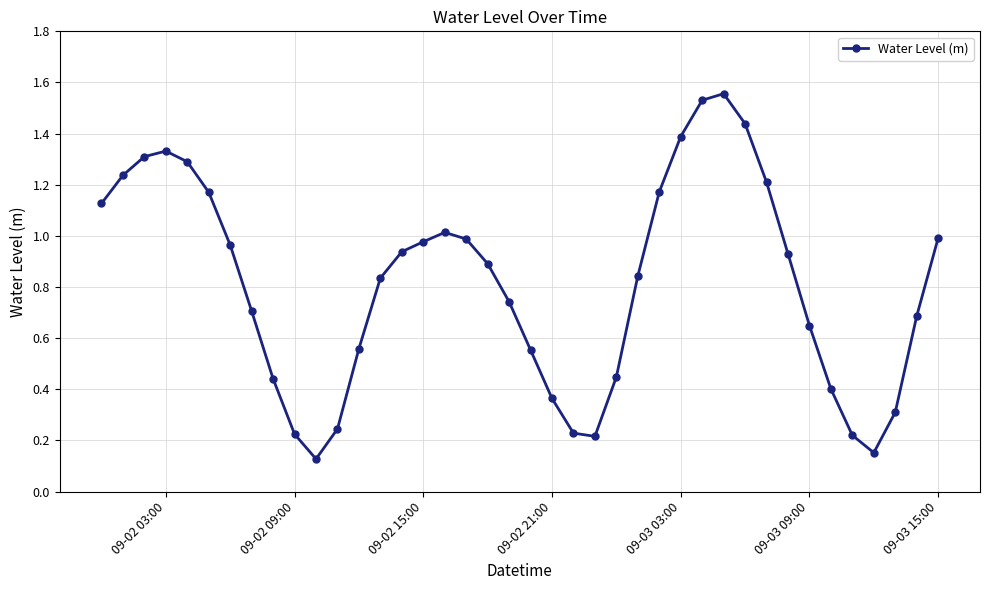

How many points are lower than both their immediate neighbors (excluding endpoints)?

3